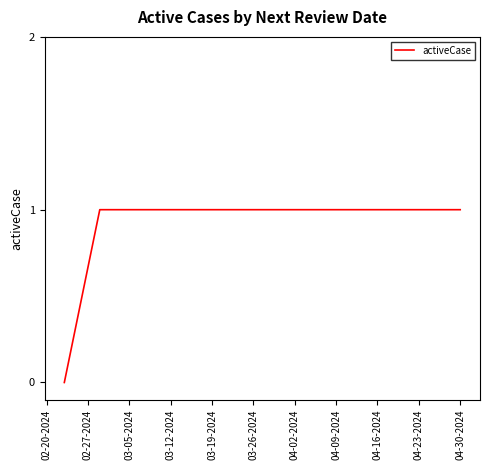

Does the chart have visible grid lines?

No